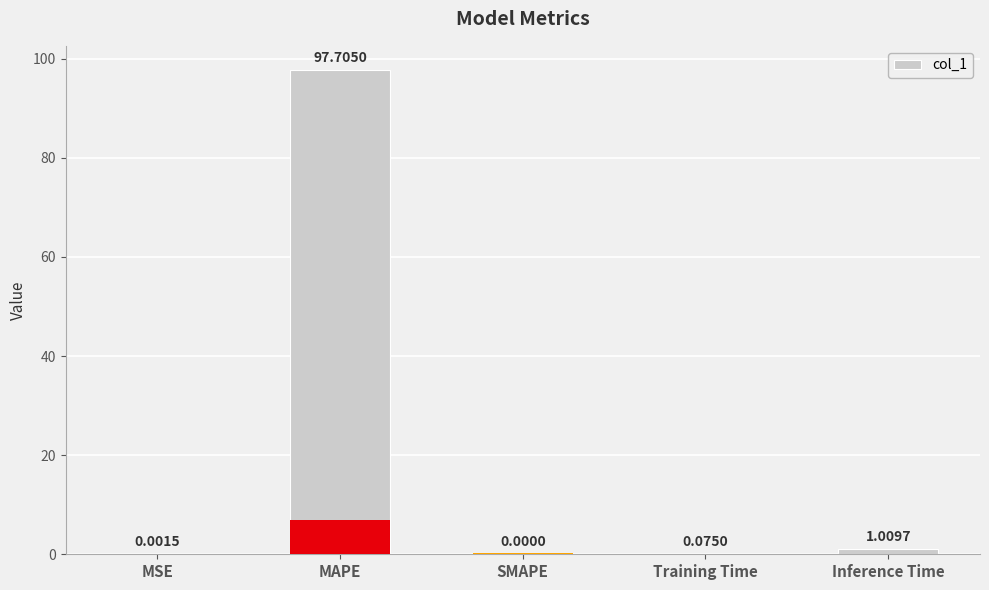

List the labels in order of value, largest first.

MAPE, Inference Time, Training Time, MSE, SMAPE